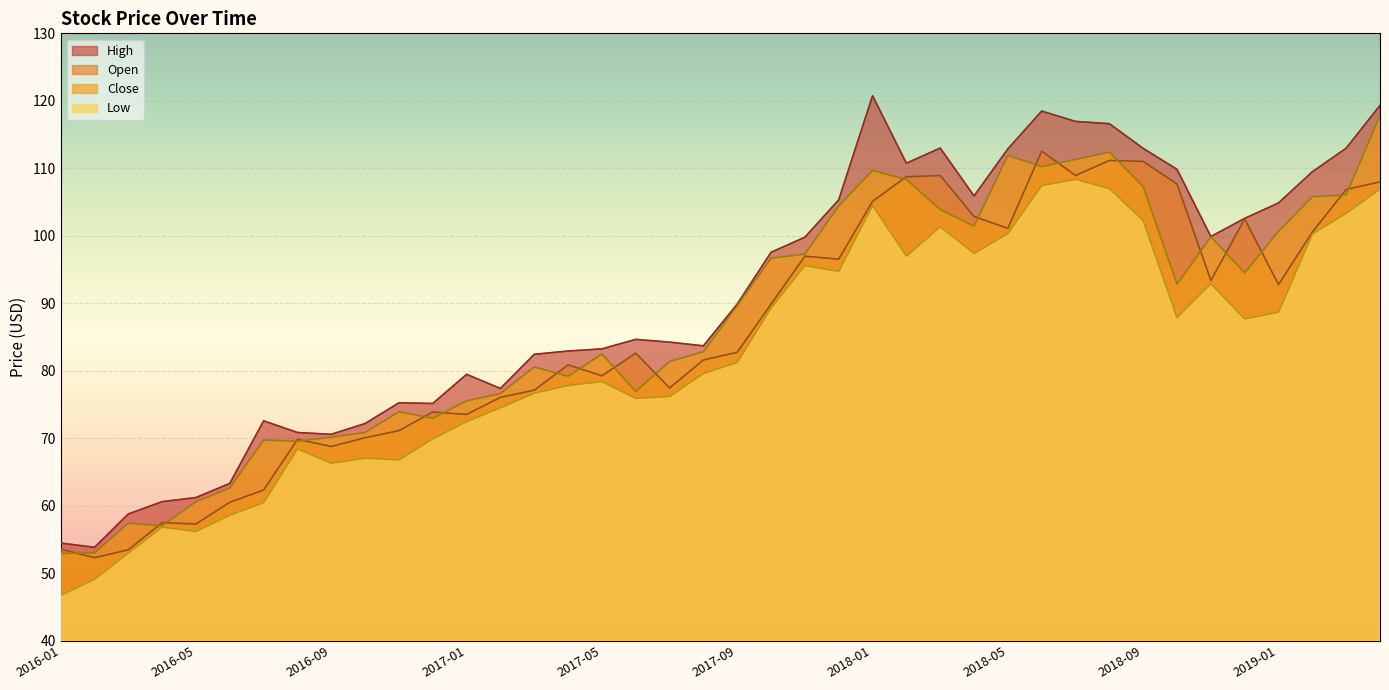

Does the chart display data point markers on the line(s)?

No